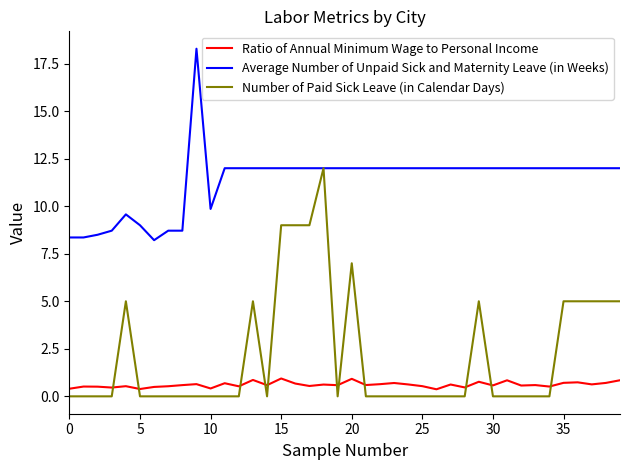

Which series has the largest range (max minus min)?

Number of Paid Sick Leave (in Calendar Days)